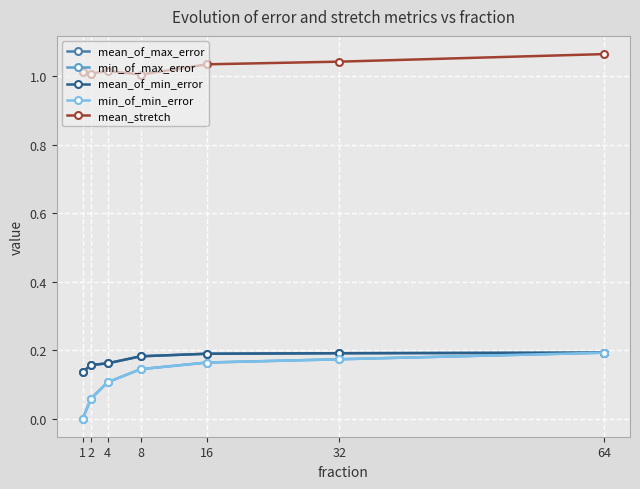

Which series has the widest spread of values?

min_of_max_error